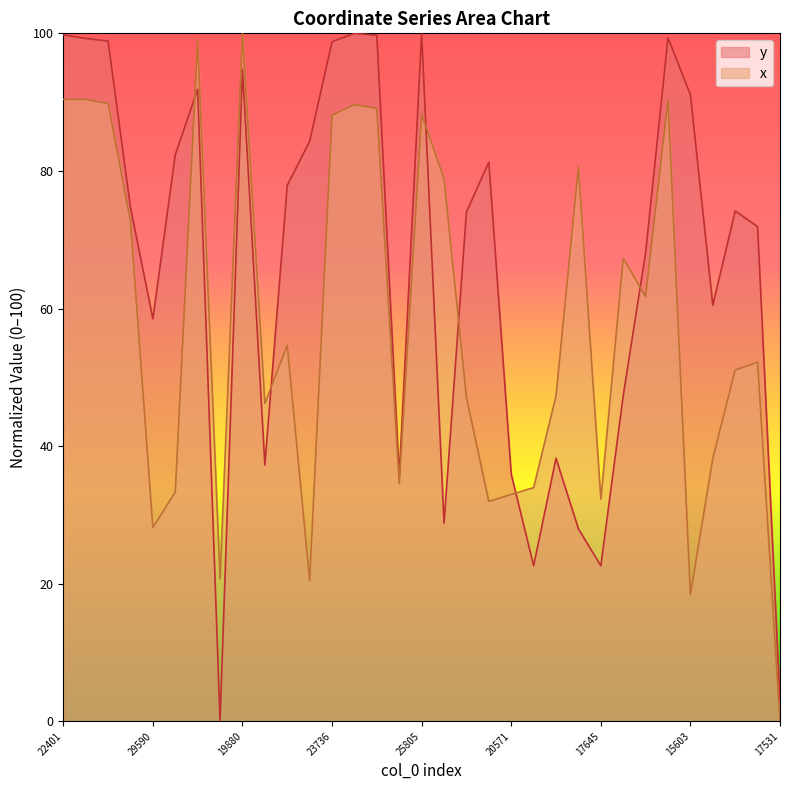

How many data points in x are less than 52?

16